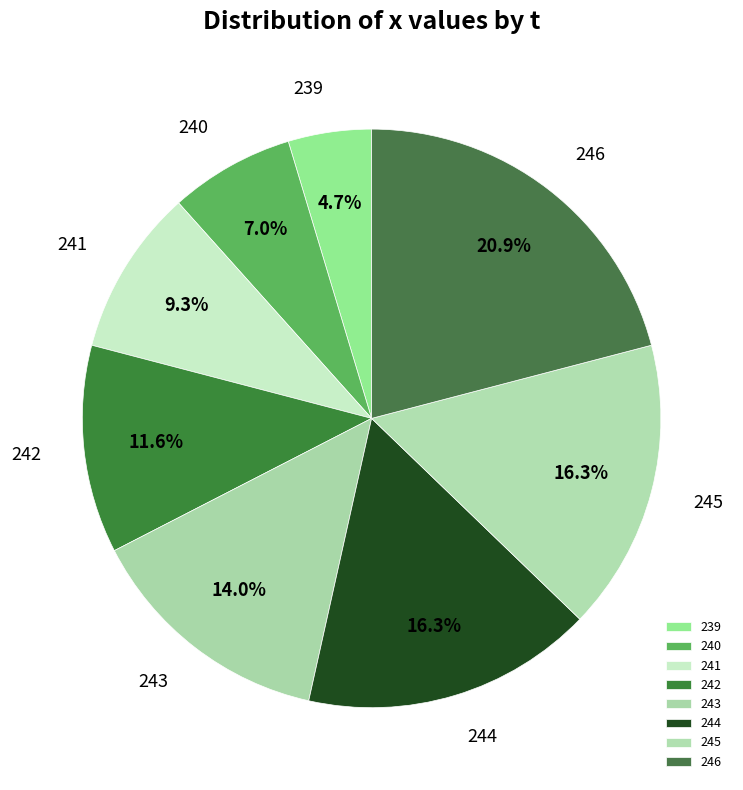

Does any single category account for the majority?

No